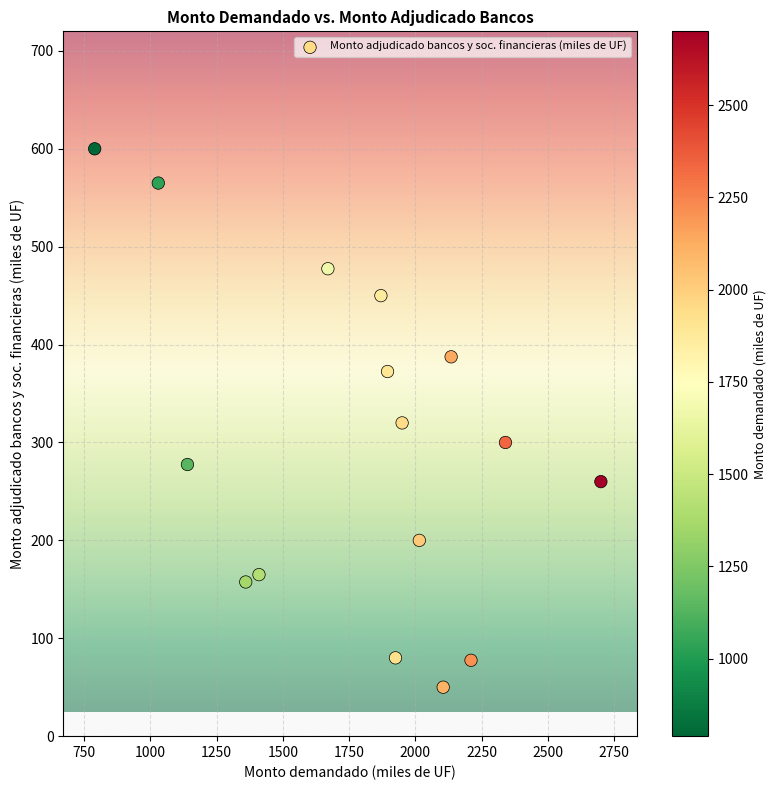

What is the range of X values (max minus min)?

1910.0